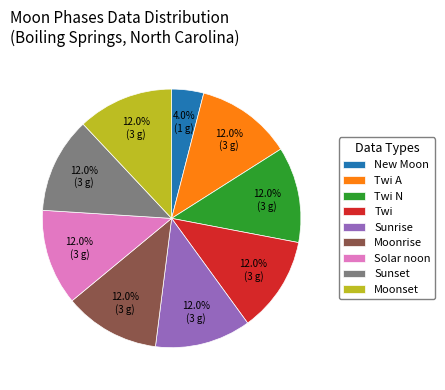

Combined, do Moonrise and Solar noon account for over 50%?

No